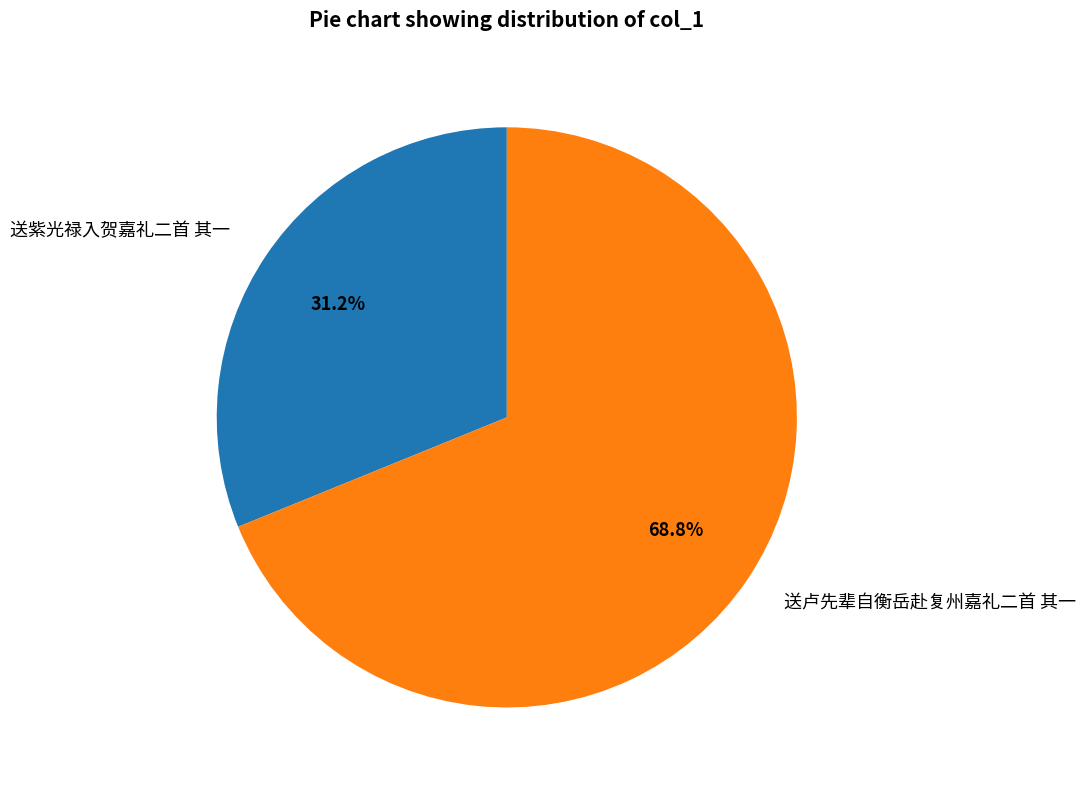

Which has a higher value, 送紫光禄入贺嘉礼二首 其一 or 送卢先辈自衡岳赴复州嘉礼二首 其一?

送卢先辈自衡岳赴复州嘉礼二首 其一